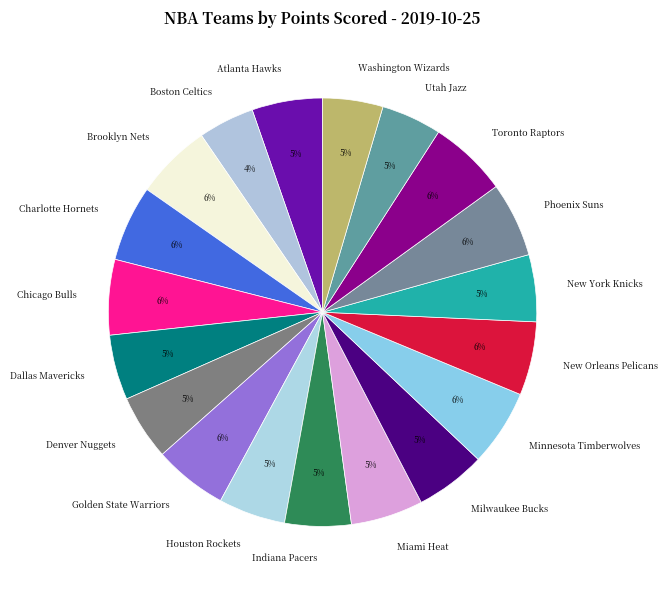

What percentage is the New York Knicks slice, to the nearest percent?

5%